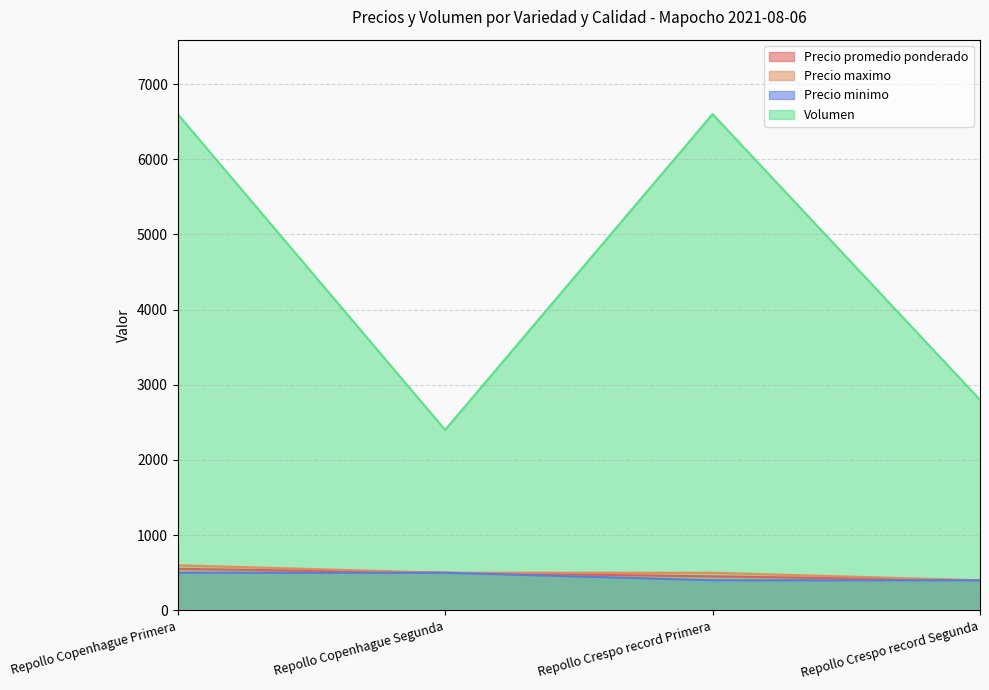

True or false: Precio promedio ponderado and Volumen cross at least once.

False